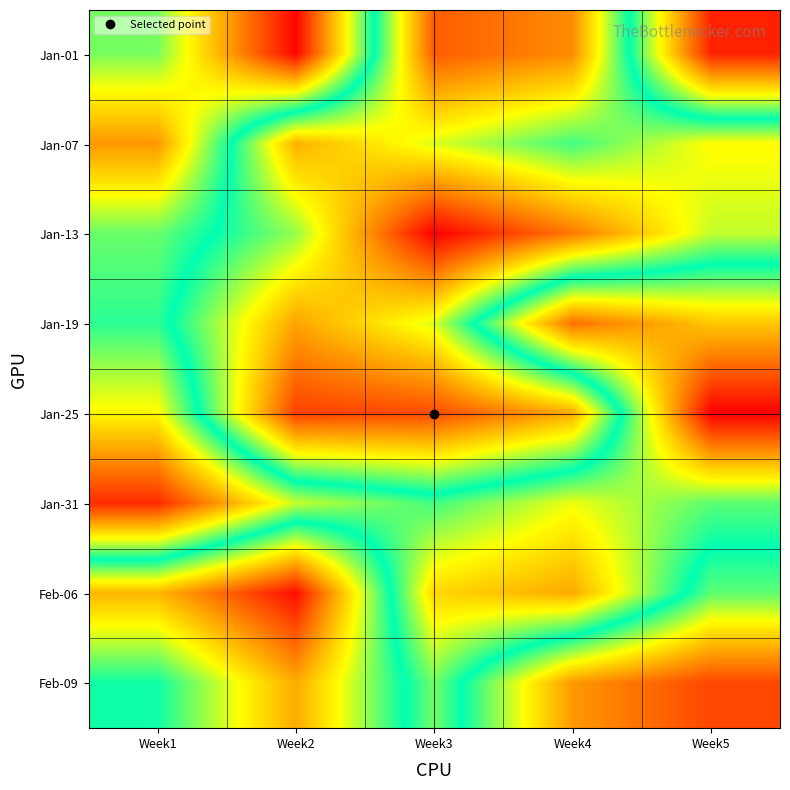

List the series in order of their peak value, lowest first.

Jan-31, Jan-07, Jan-19, Jan-01, Feb-09, Jan-25, Feb-06, Jan-13